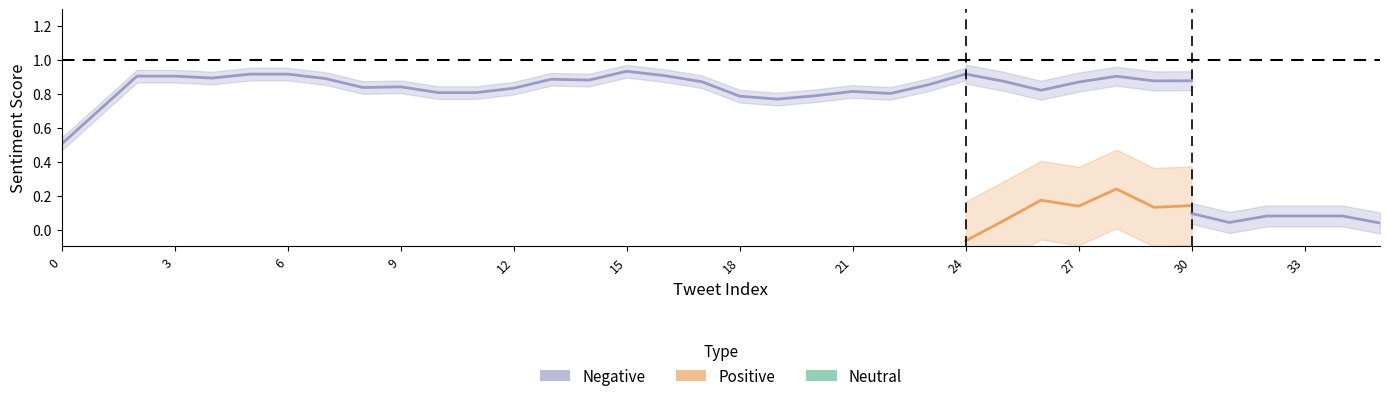

True or false: Positive and Negative cross at least once.

False